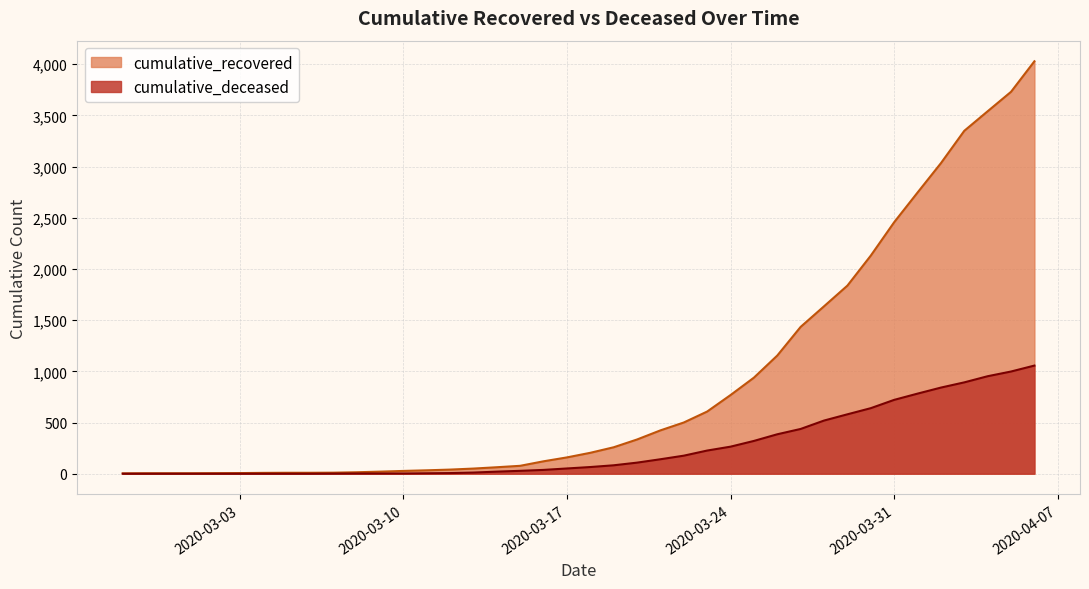

Reading left to right, list all the values displayed in this chart.

cumulative_recovered: 2020-02-27=3	2020-03-01=4	2020-03-07=10	2020-03-11=33	2020-03-15=77	2020-03-19=258	2020-03-23=607	2020-03-27=1434	2020-03-31=2456	2020-04-02=3033	2020-04-04=3540	2020-04-06=4028	2020-03-14=63	2020-03-18=204	2020-03-22=500	2020-03-26=1154	2020-03-30=2130	2020-04-01=2746	2020-04-03=3349	2020-04-05=3730
cumulative_deceased: 2020-02-27=0	2020-03-01=0	2020-03-07=1	2020-03-11=4	2020-03-15=28	2020-03-19=82	2020-03-23=226	2020-03-27=437	2020-03-31=721	2020-04-02=841	2020-04-04=952	2020-04-06=1056	2020-03-14=20	2020-03-18=65	2020-03-22=176	2020-03-26=385	2020-03-30=640	2020-04-01=782	2020-04-03=892	2020-04-05=998